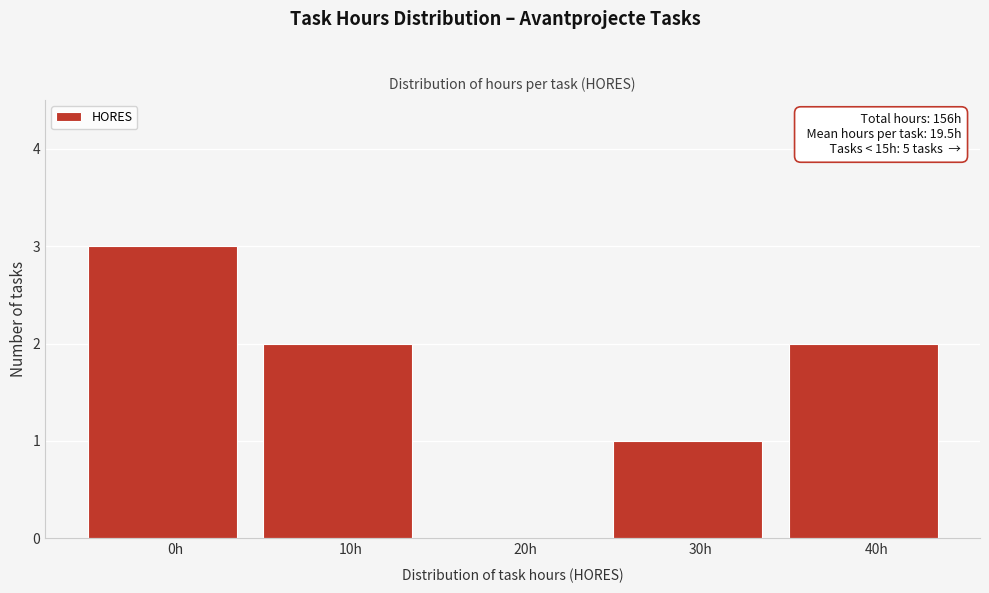

Reading left to right, transcribe all the data shown in this chart.

0h=3	10h=2	20h=0	30h=1	40h=2